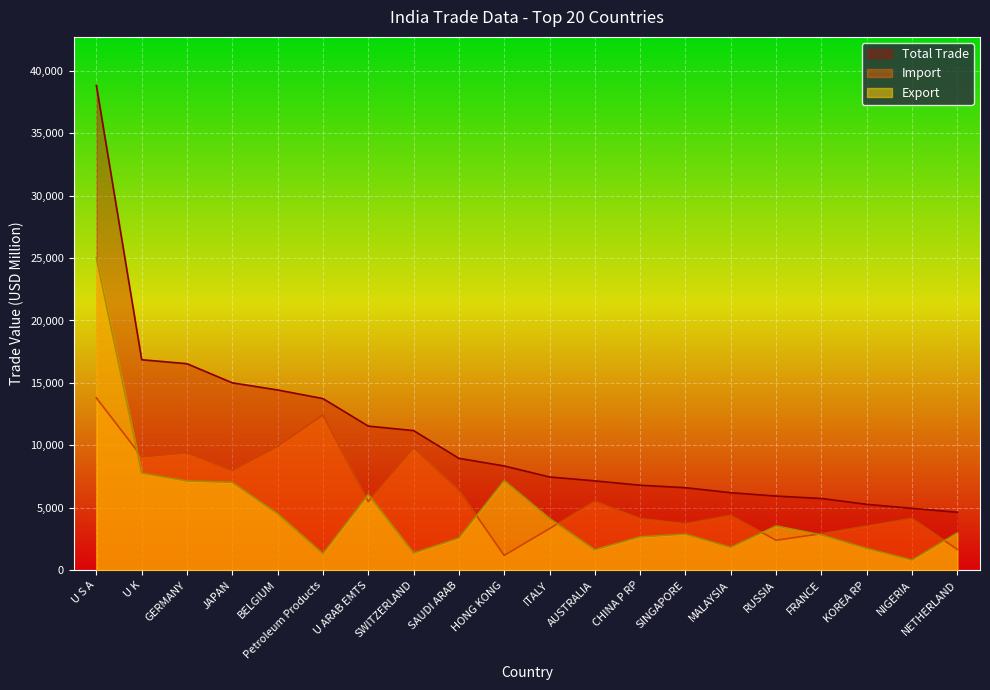

At U S A, list the series in order from largest to smallest.

Total Trade, Export, Import